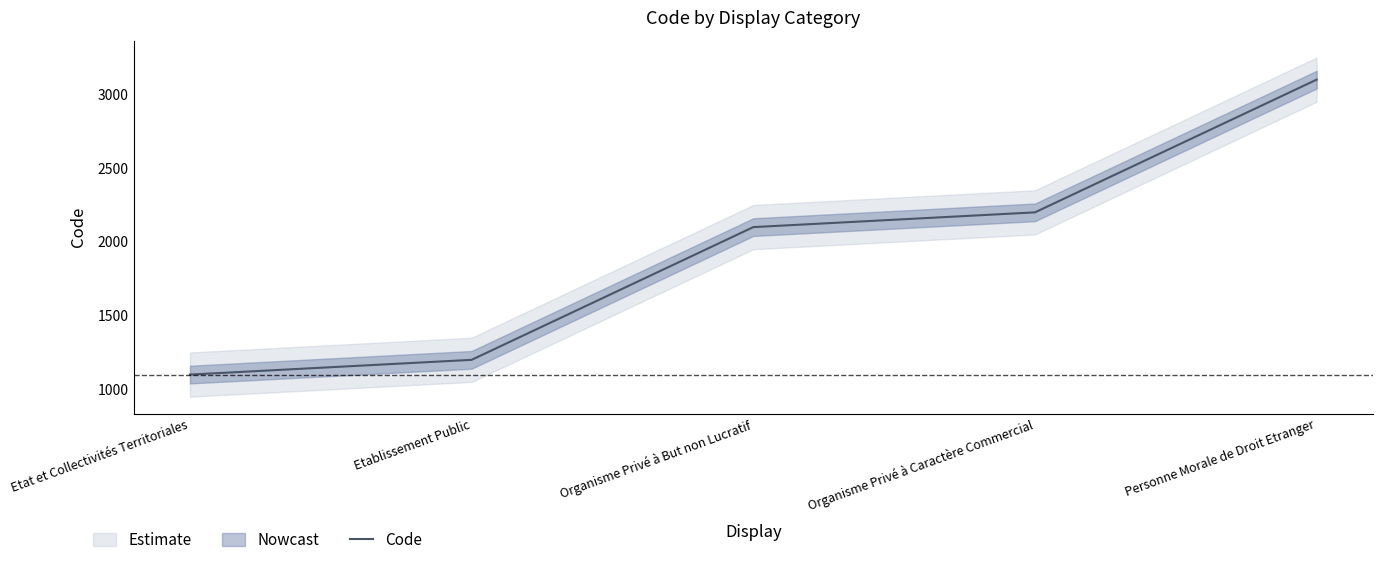

Reading right to left, list all the values displayed in this chart.

Personne Morale de Droit Etranger=3100	Organisme Privé à Caractère Commercial=2200	Organisme Privé à But non Lucratif=2100	Etablissement Public=1200	Etat et Collectivités Territoriales=1100